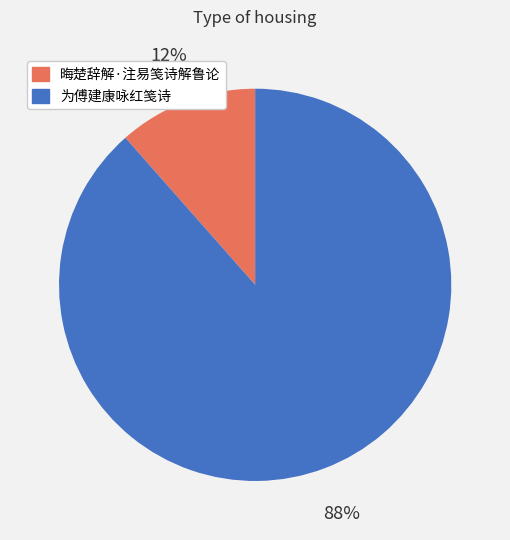

How many segments does this pie chart have?

2